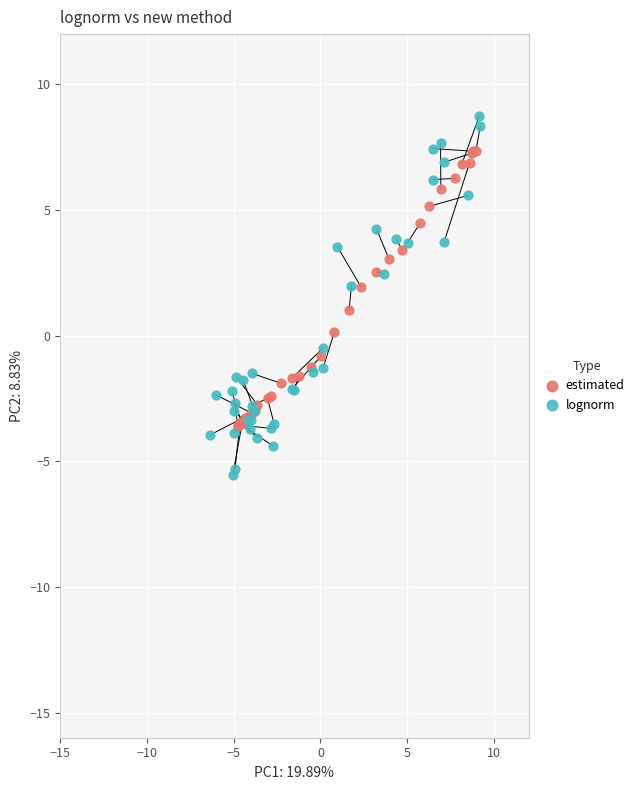

Which series reaches the minimum Y coordinate?

lognorm